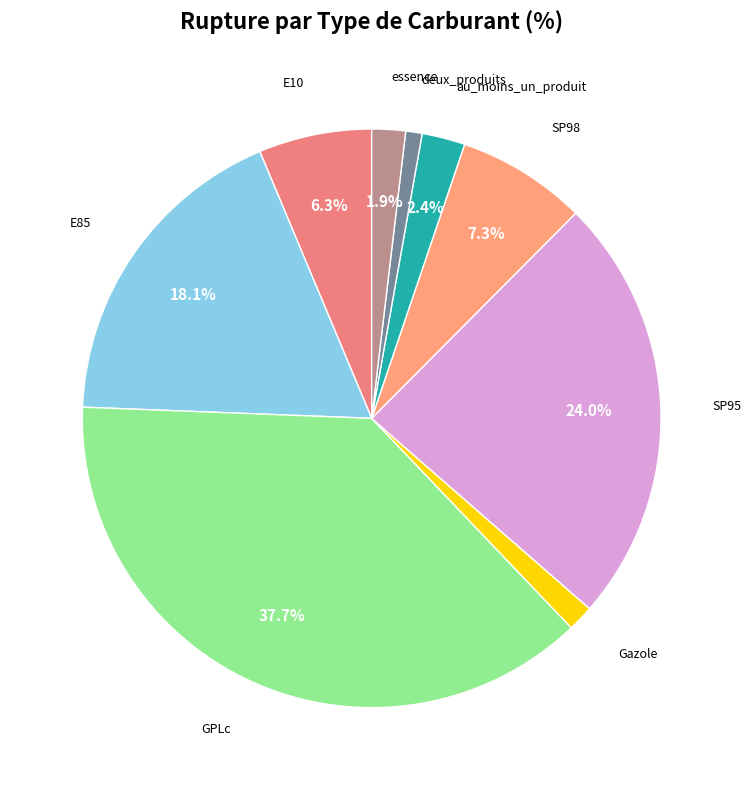

What is the largest slice in the pie chart?

GPLc